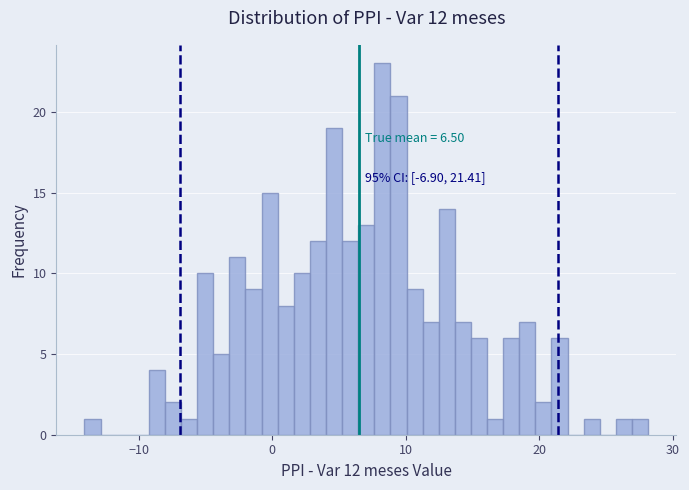

Read against the x-axis, roughly where is the centre of the tallest bar?

8